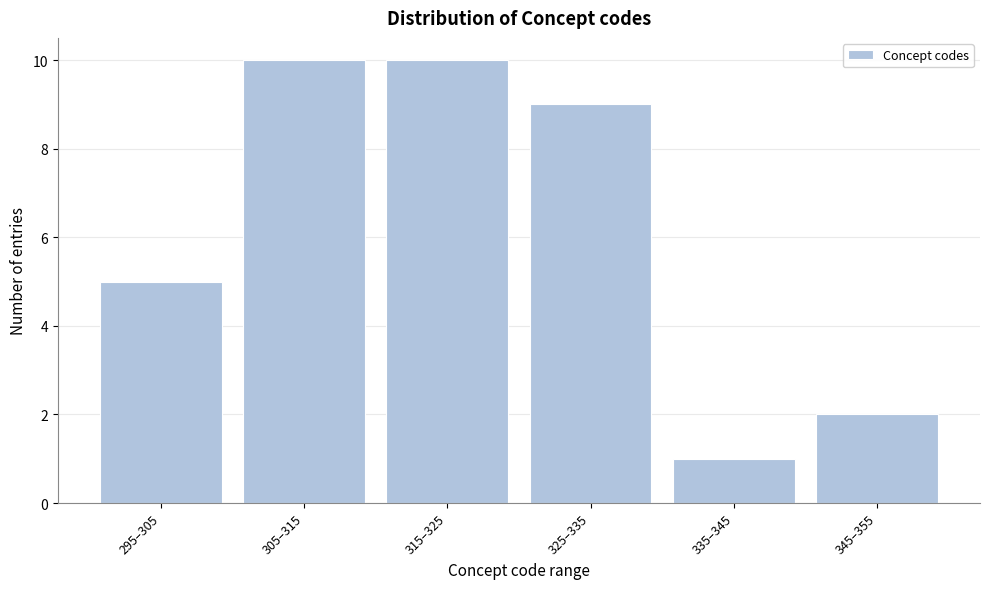

Reading left to right, extract all data points from this chart.

295–305=5	305–315=10	315–325=10	325–335=9	335–345=1	345–355=2